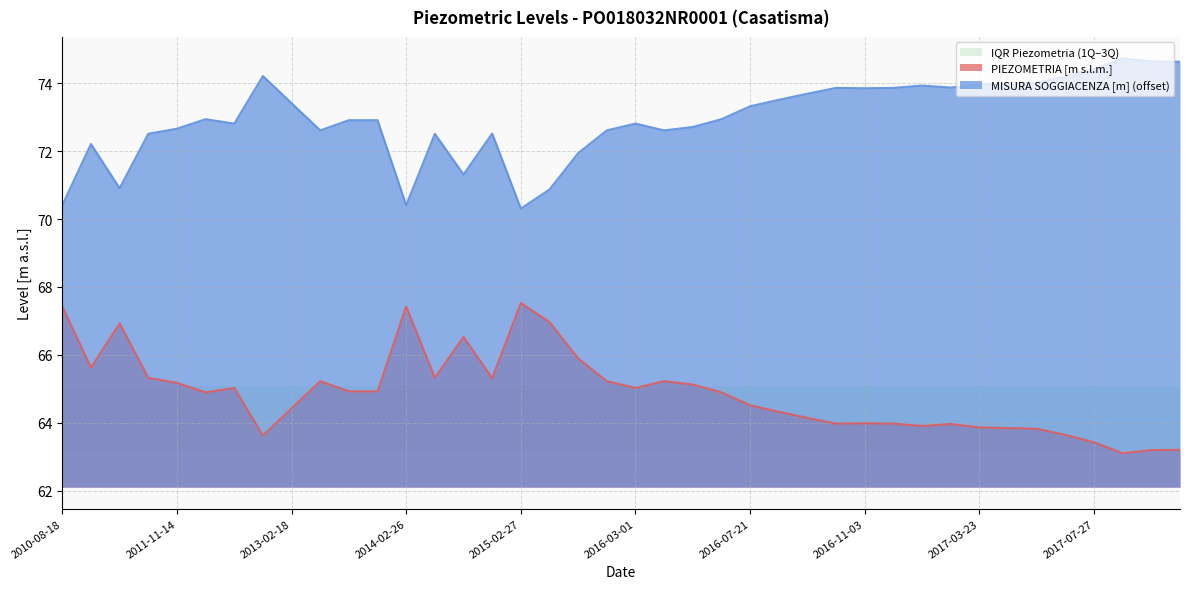

In MISURA SOGGIACENZA [m], how many points are higher than both neighbors (excluding endpoints)?

9